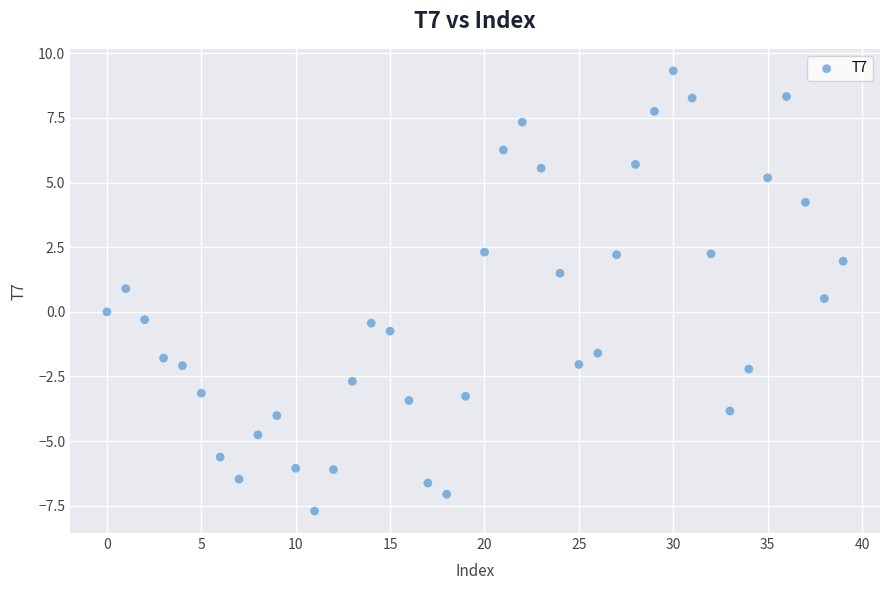

What is the range of Y values (max minus min)?

17.0